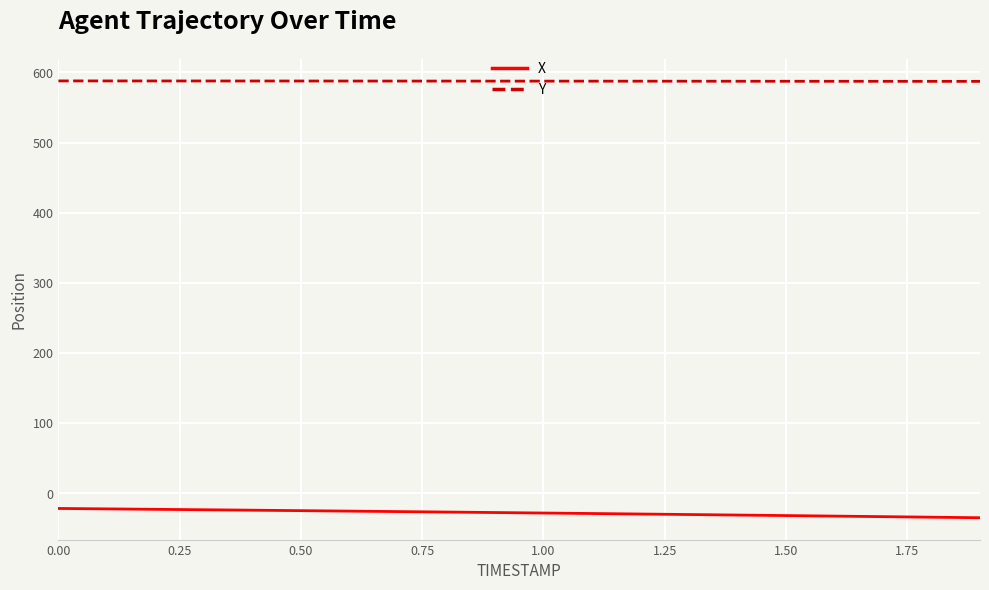

List the series in order of their peak value, highest first.

Y, X